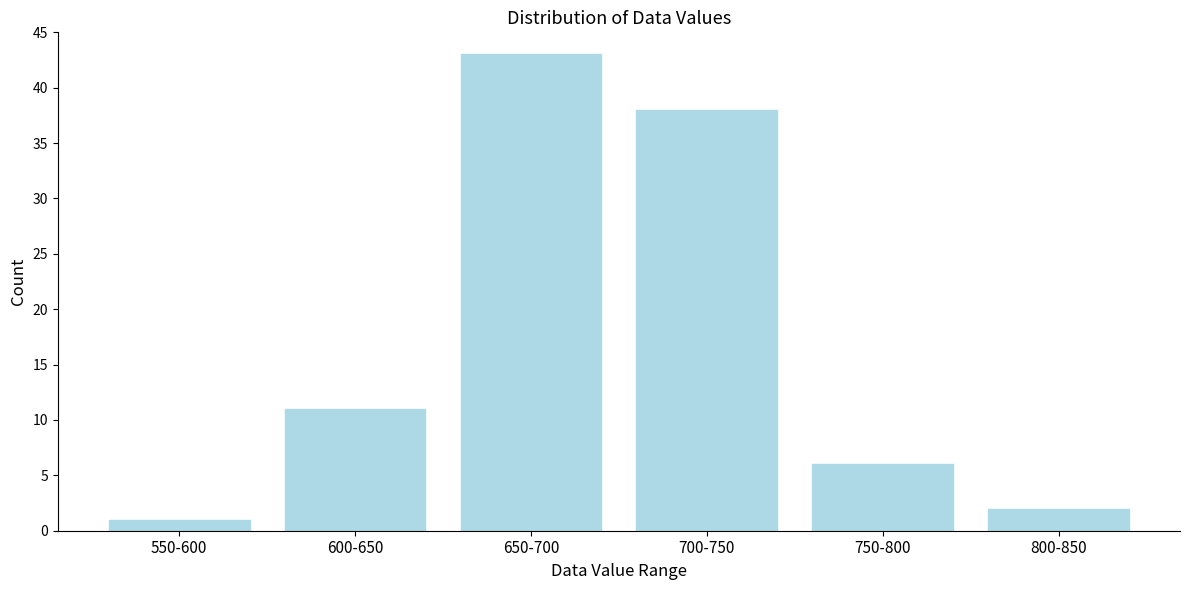

Reading left to right, what are all the values shown in this chart?

1	11	43	38	6	2